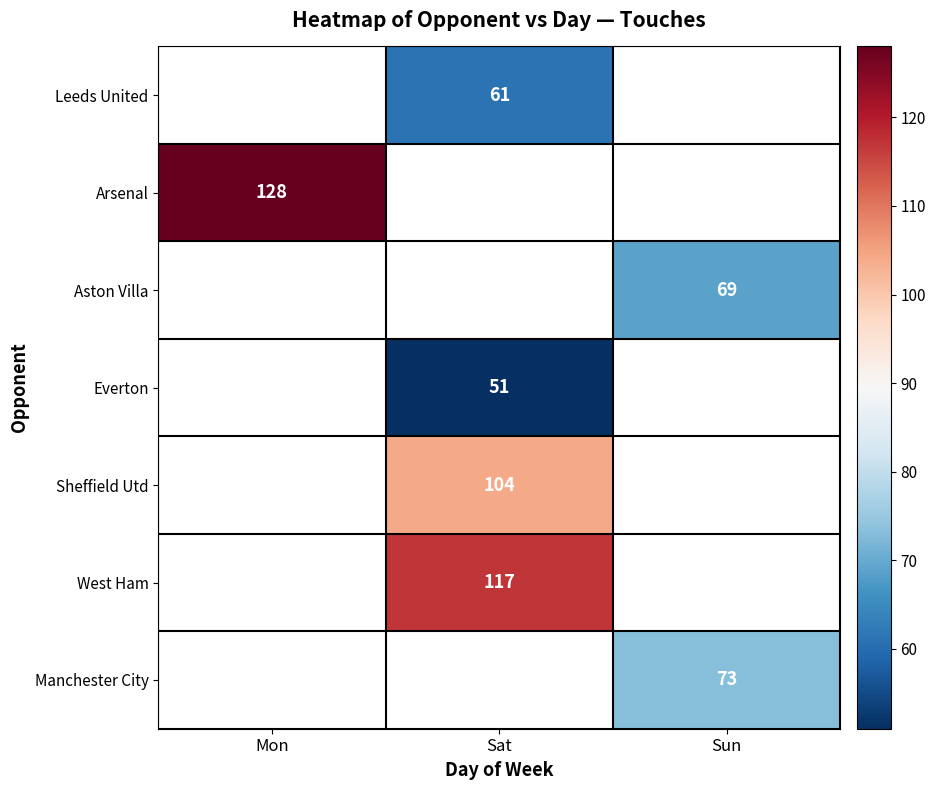

Which category has the lowest value across all series?

Sat